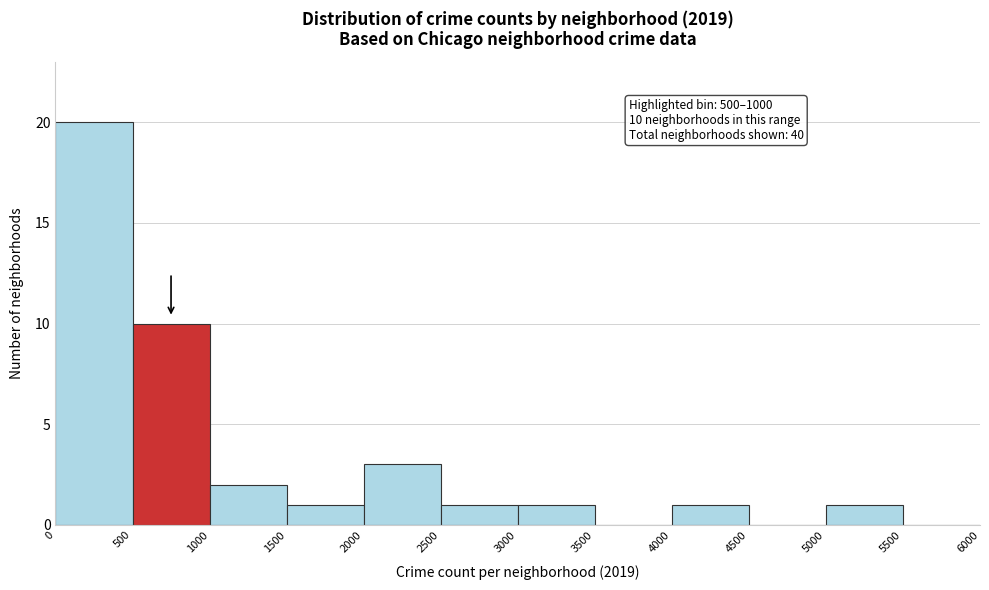

Over which range of the x-axis is the bar tallest?

0 to 500